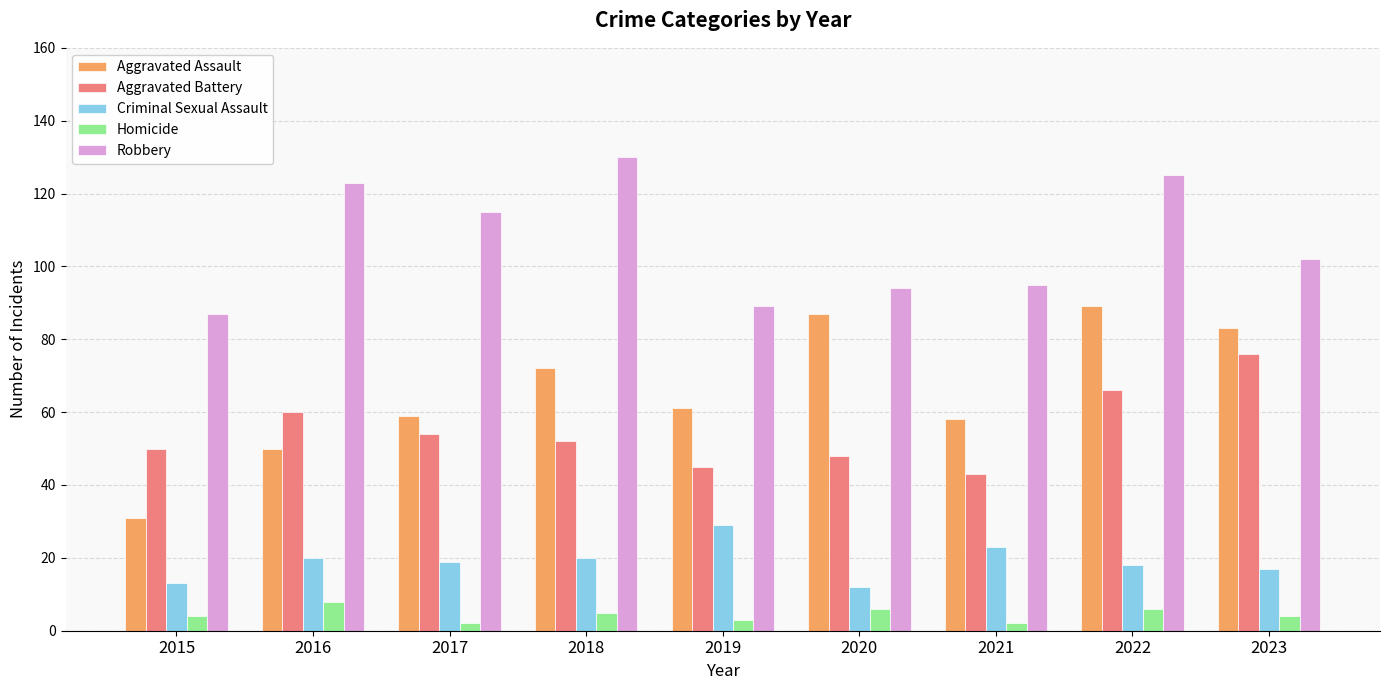

Reading left to right, transcribe all the data shown in this chart.

Aggravated Assault: 31	50	59	72	61	87	58	89	83
Aggravated Battery: 50	60	54	52	45	48	43	66	76
Criminal Sexual Assault: 13	20	19	20	29	12	23	18	17
Homicide: 4	8	2	5	3	6	2	6	4
Robbery: 87	123	115	130	89	94	95	125	102